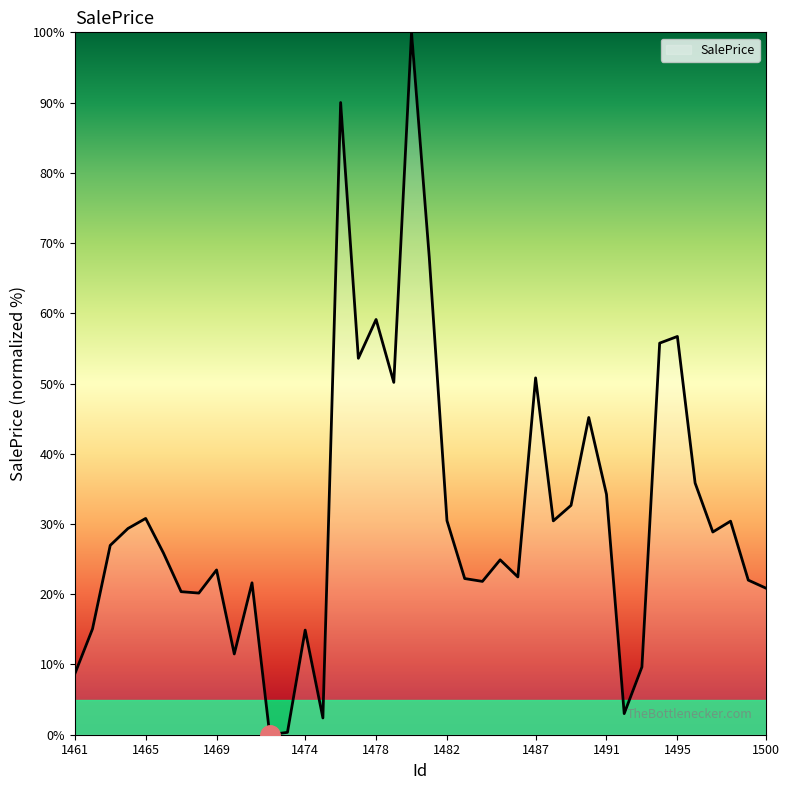

What is the greatest value displayed?

100.0